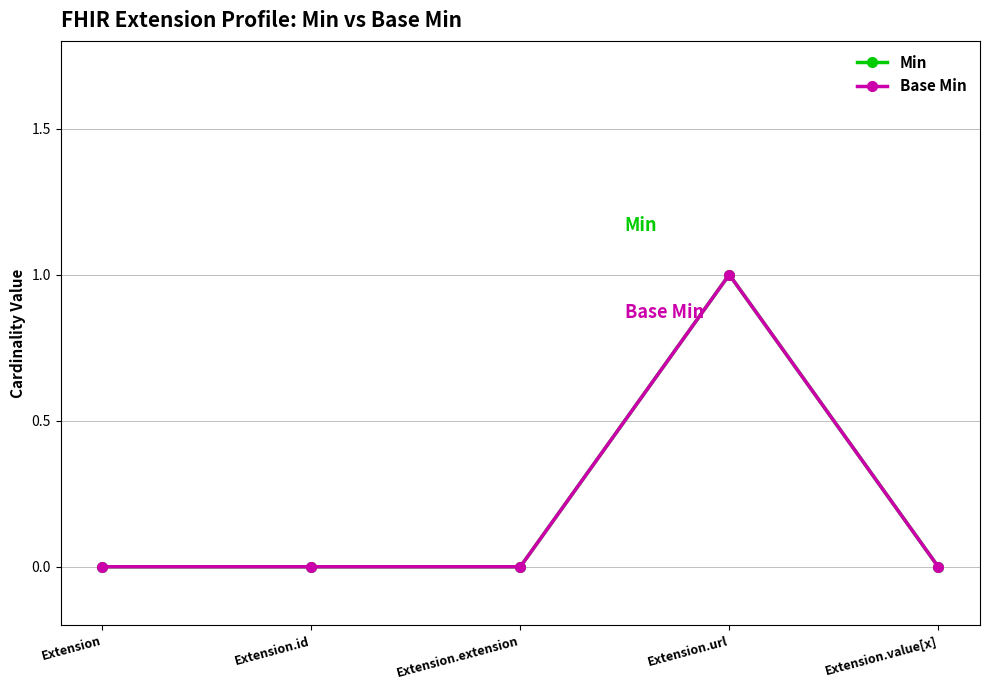

Does the chart have visible grid lines?

Yes